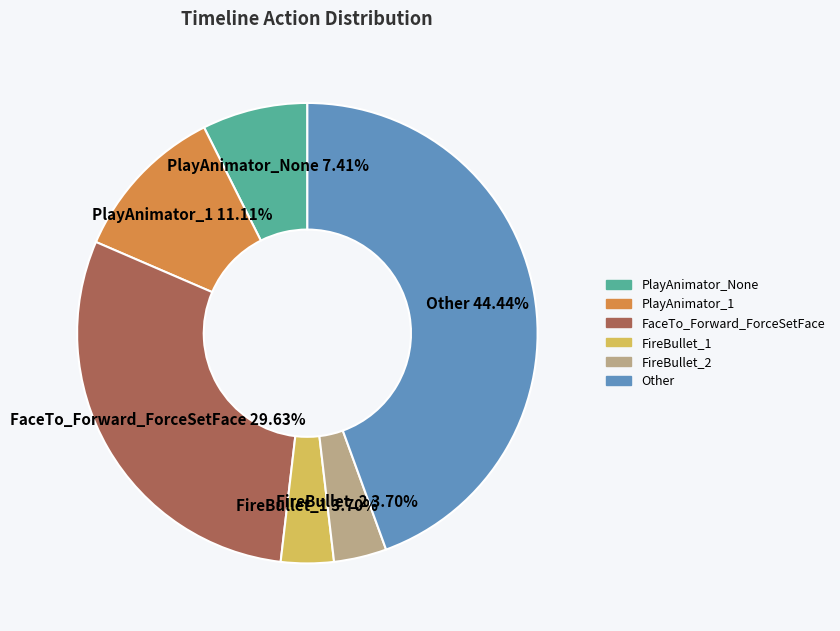

What is the largest slice in the pie chart?

Other